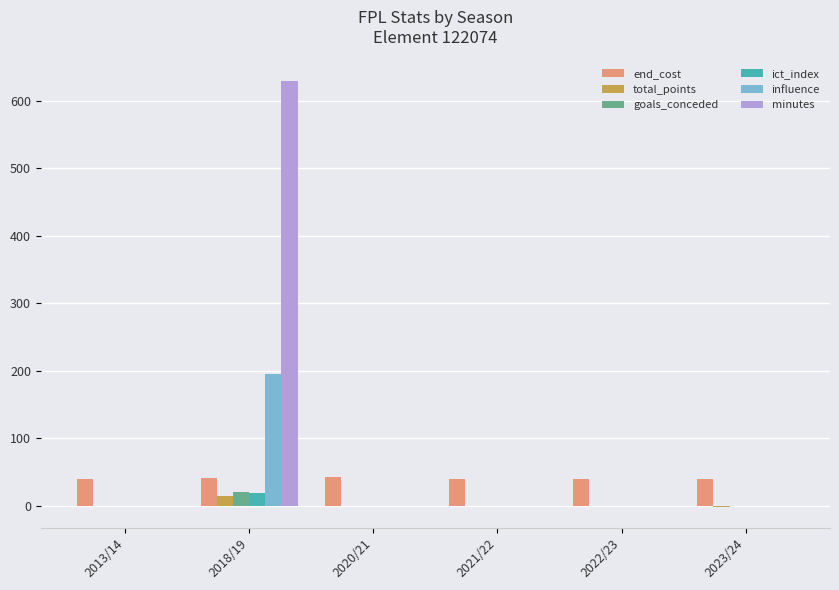

What value does the total_points series have at 2018/19?

15.0